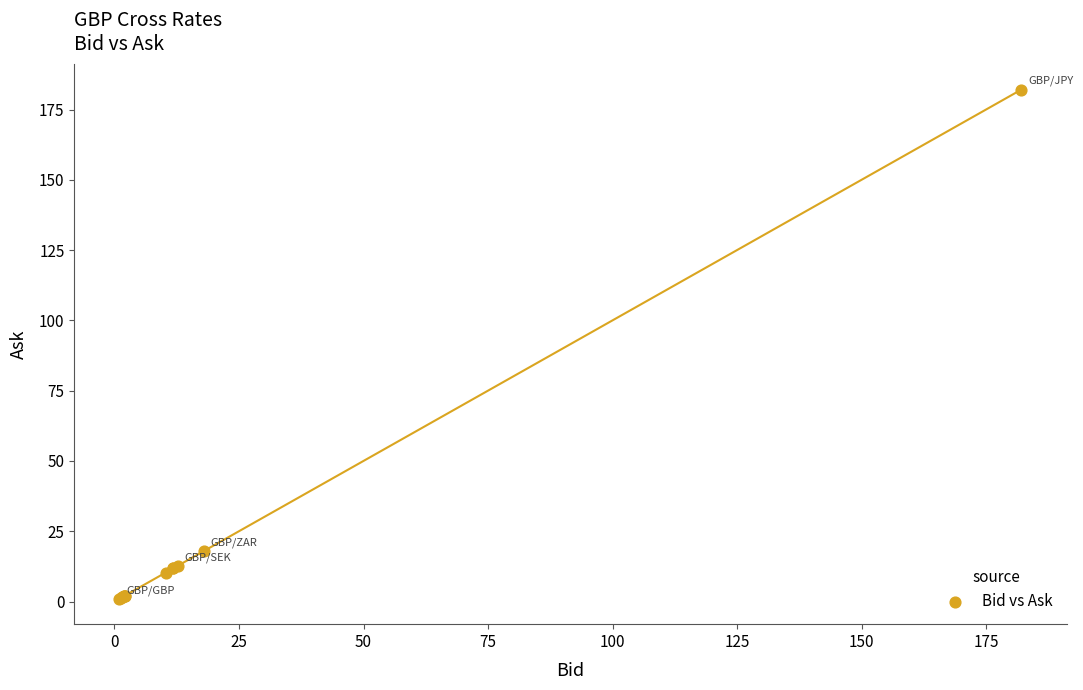

What Y value in the scatter plot is closest to 91?

17.9